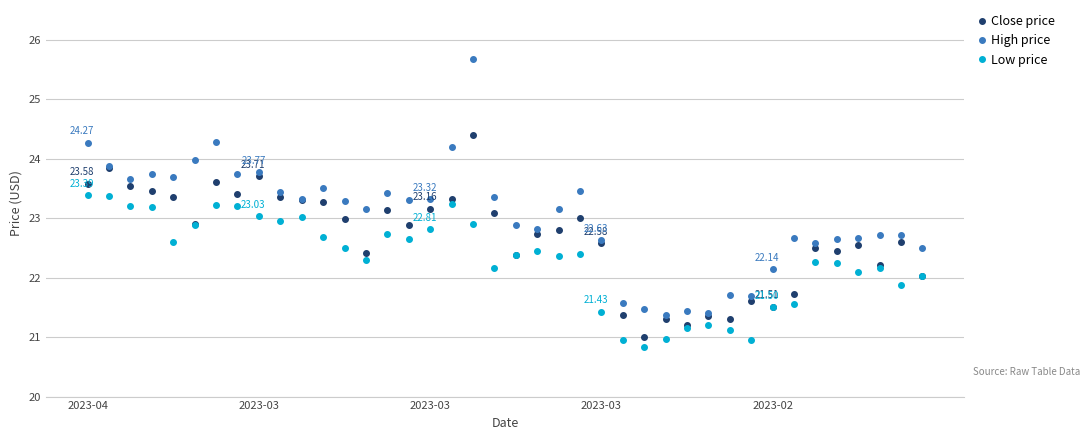

True or false: Low price and High price cross at least once.

False